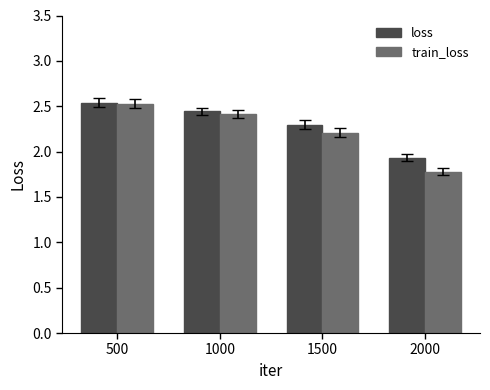

The value of loss at 1000 is 2.4. True or false?

True